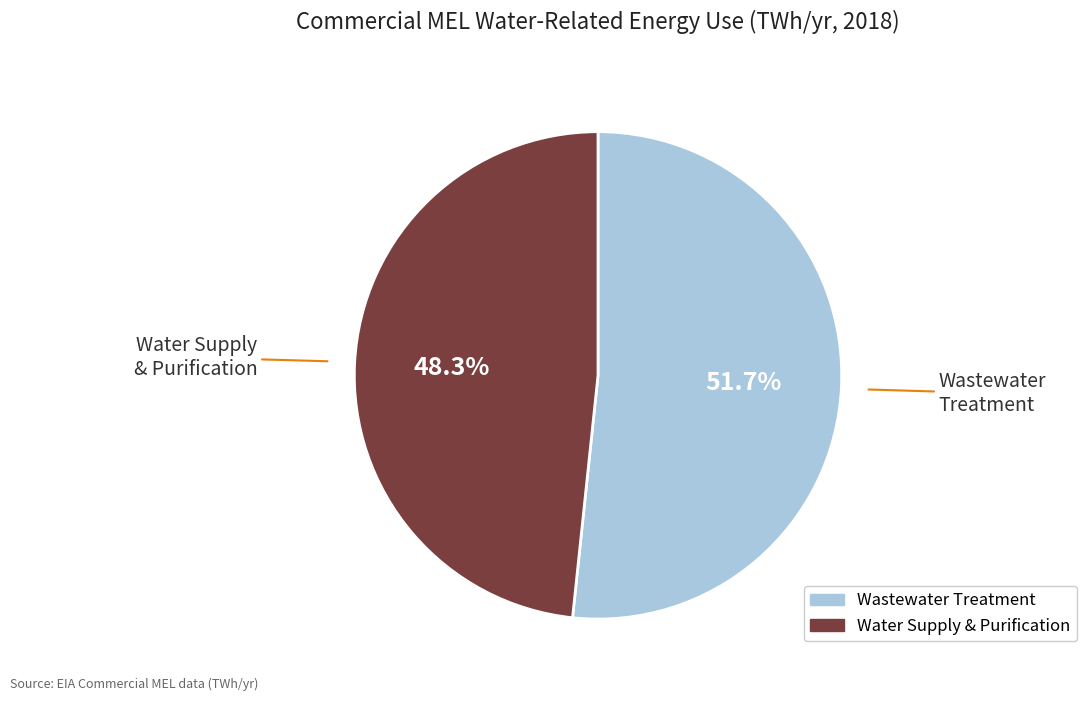

Approximately how many times larger is the value at Water Supply & Purification compared to Wastewater Treatment?

0.9